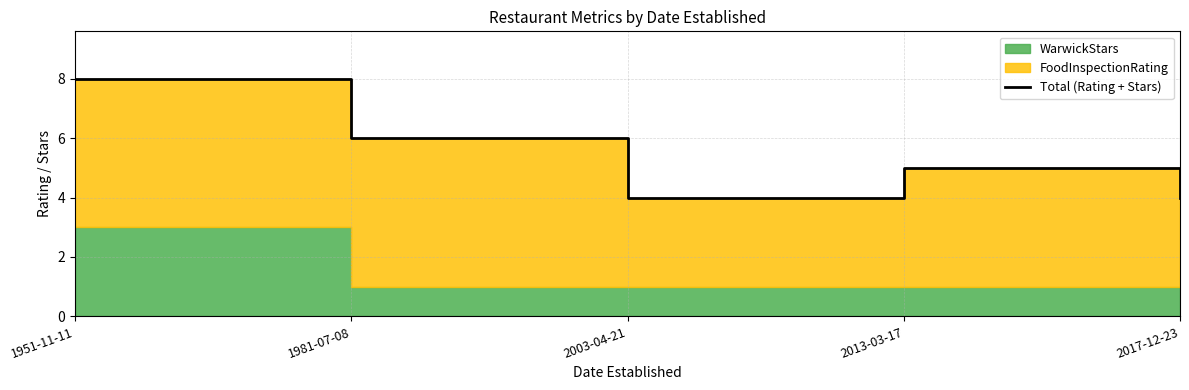

Where does the data first go above 5?

1951-11-11